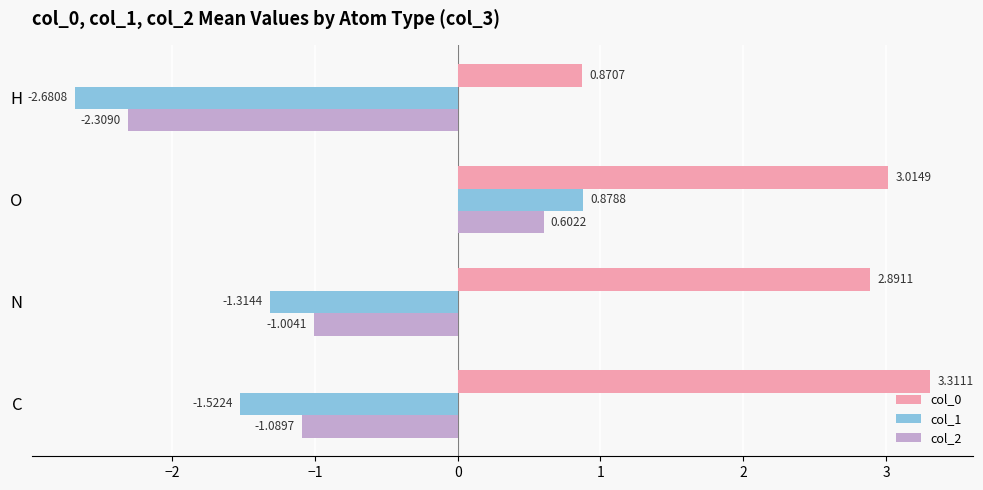

At which label does col_1 reach its peak?

O